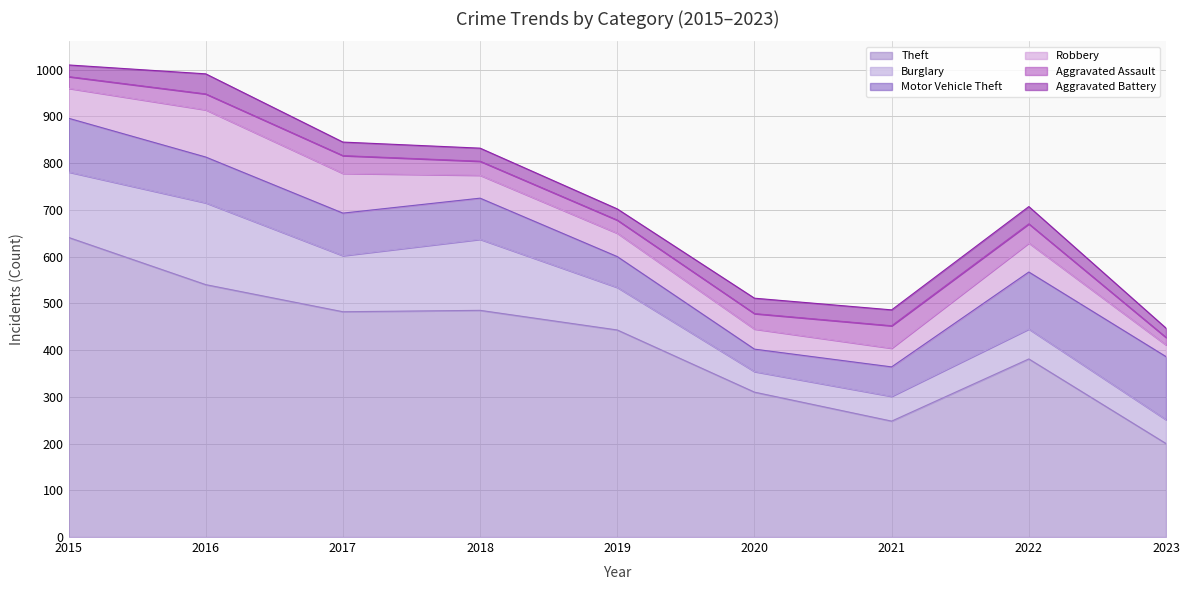

Where does the Theft series first go above 443?

2015